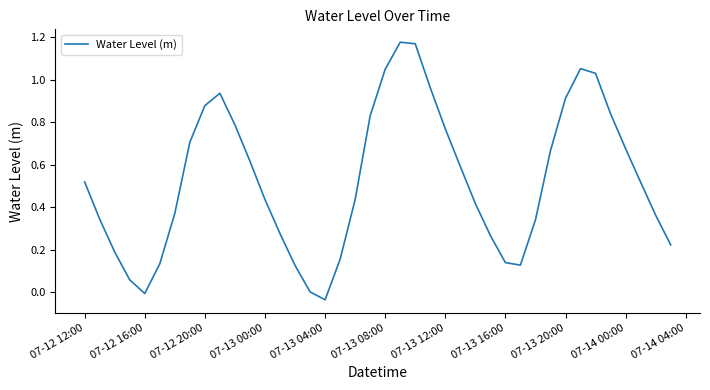

Does the chart display data point markers on the line(s)?

No